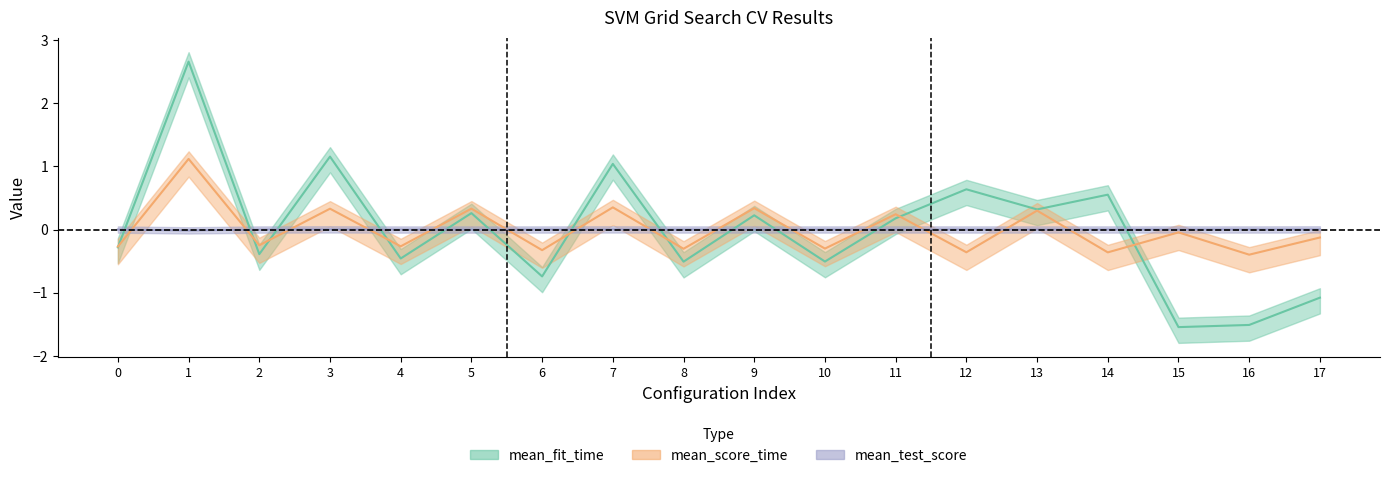

How many lines are shown in the chart?

3